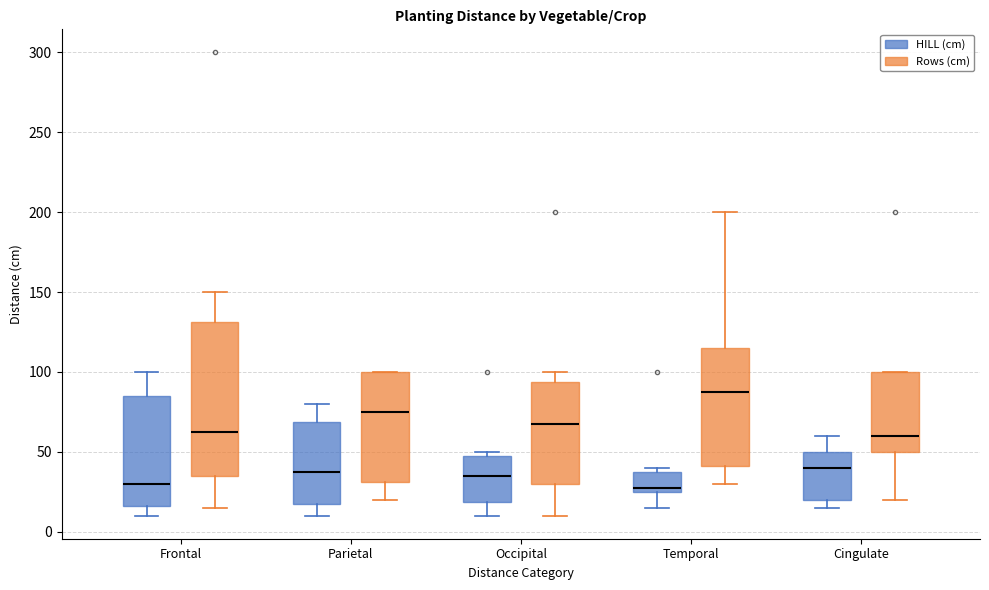

Which box is the tallest, from its lower edge to its upper edge?

Frontal (Rows (cm))